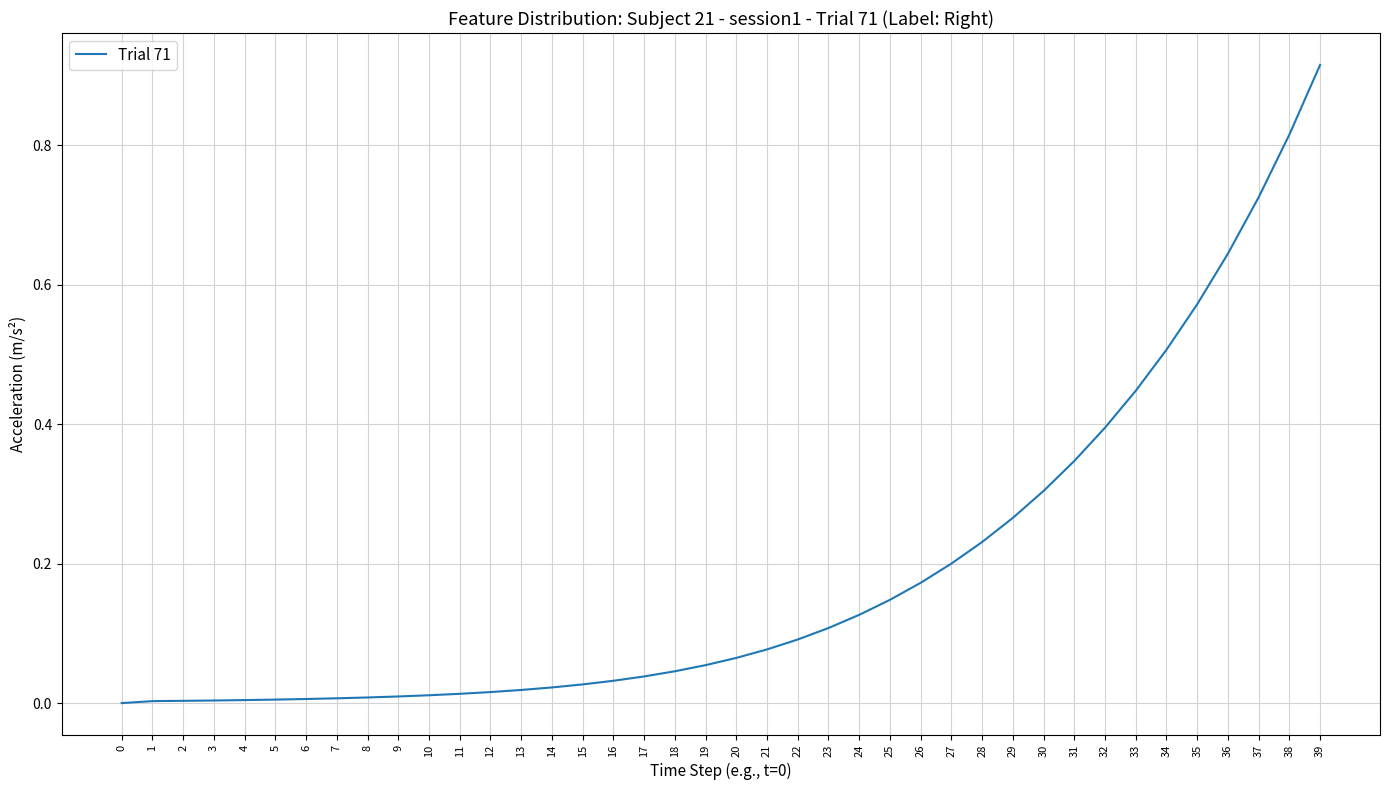

The chart shows a value of 0.0 at 12. True or false?

True